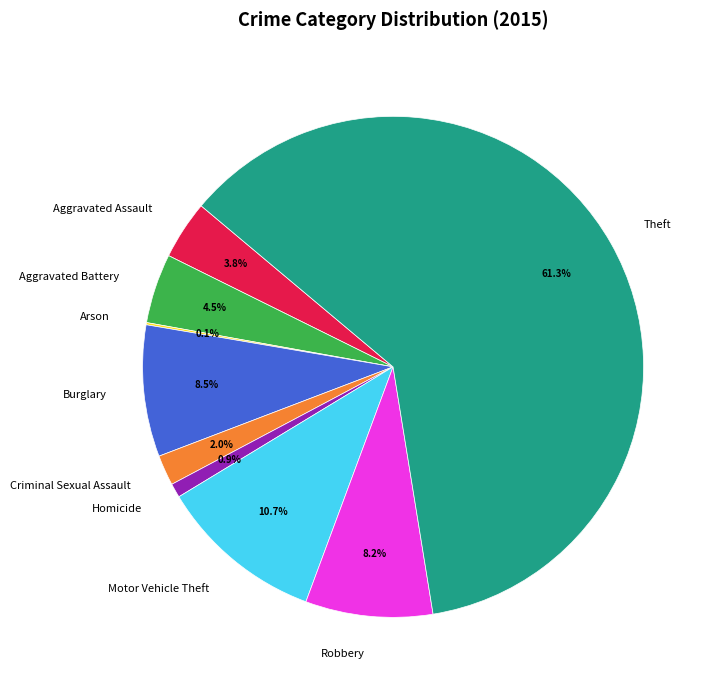

To the nearest percent, what percentage of the pie is Aggravated Assault?

4%